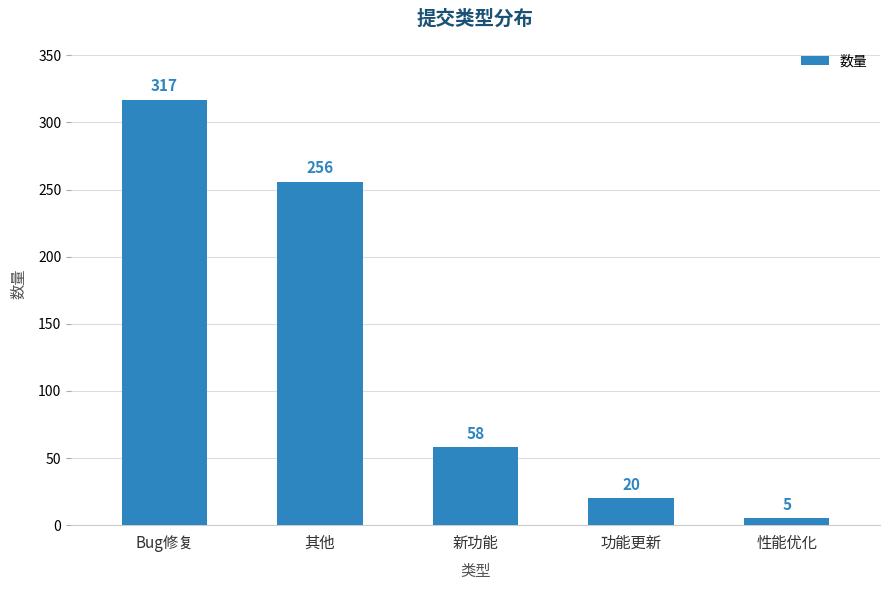

What is the smallest value displayed?

5